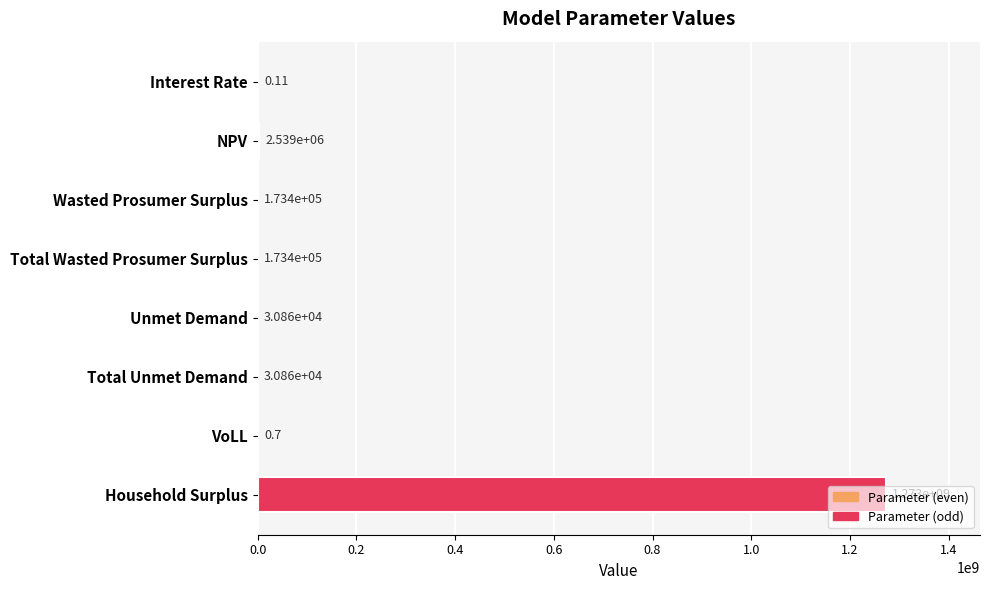

What is the sum of all values?

1275486082.9